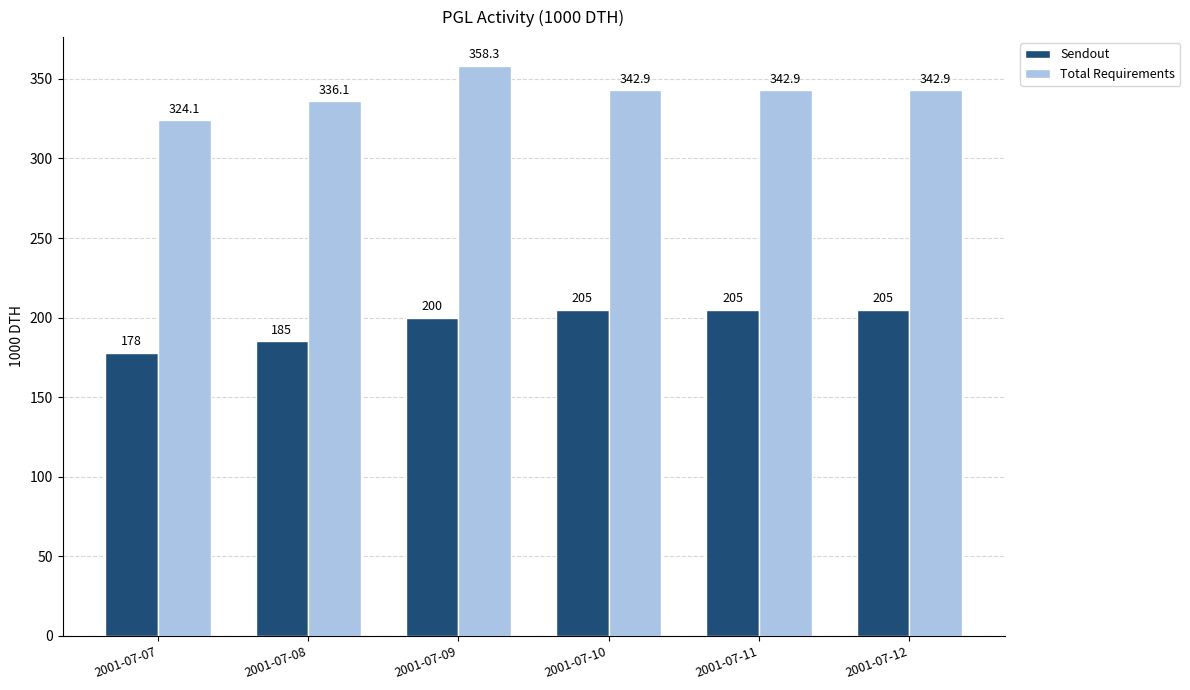

Is it true that Sendout equals 205.0 at 2001-07-11?

True